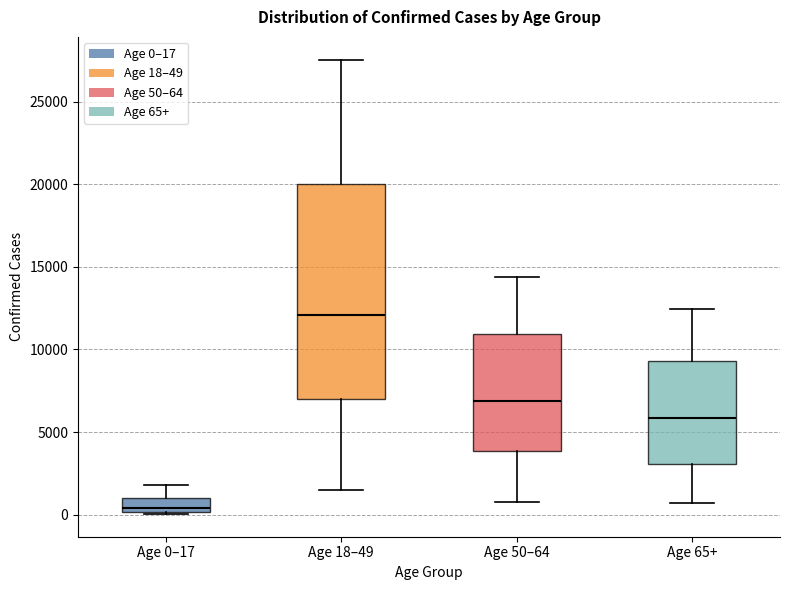

Reading left to right, transcribe this box plot: for each box, give where its median line is, the range the box spans, and where its two whiskers end, as read against the y-axis. The values are not printed on the chart, so give them approximately, as read against the axis.

Age 0–17: median 500, box 0 to 1000, whiskers 0 to 2000
Age 18–49: median 12000, box 7000 to 20000, whiskers 1500 to 27500
Age 50–64: median 7000, box 4000 to 11000, whiskers 1000 to 14500
Age 65+: median 6000, box 3000 to 9500, whiskers 500 to 12500